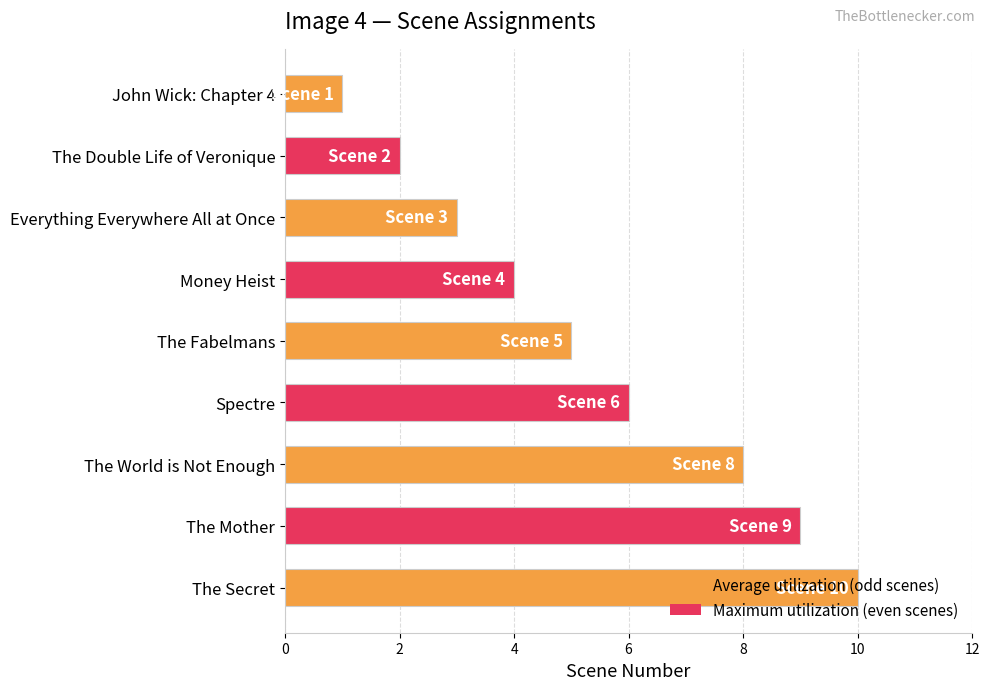

Which label corresponds to the largest value in the chart?

The Secret